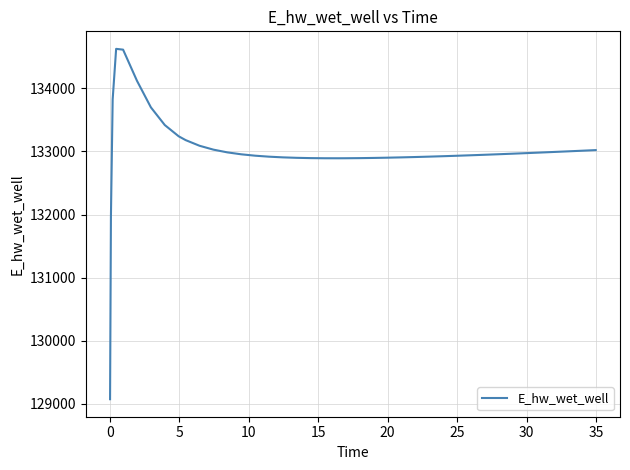

What is the smallest value displayed?

129070.3